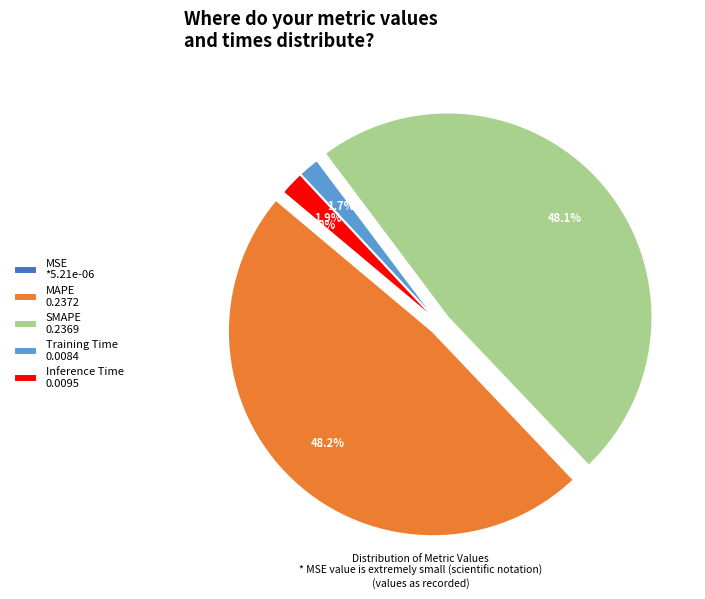

Does SMAPE represent more than half of the total?

No